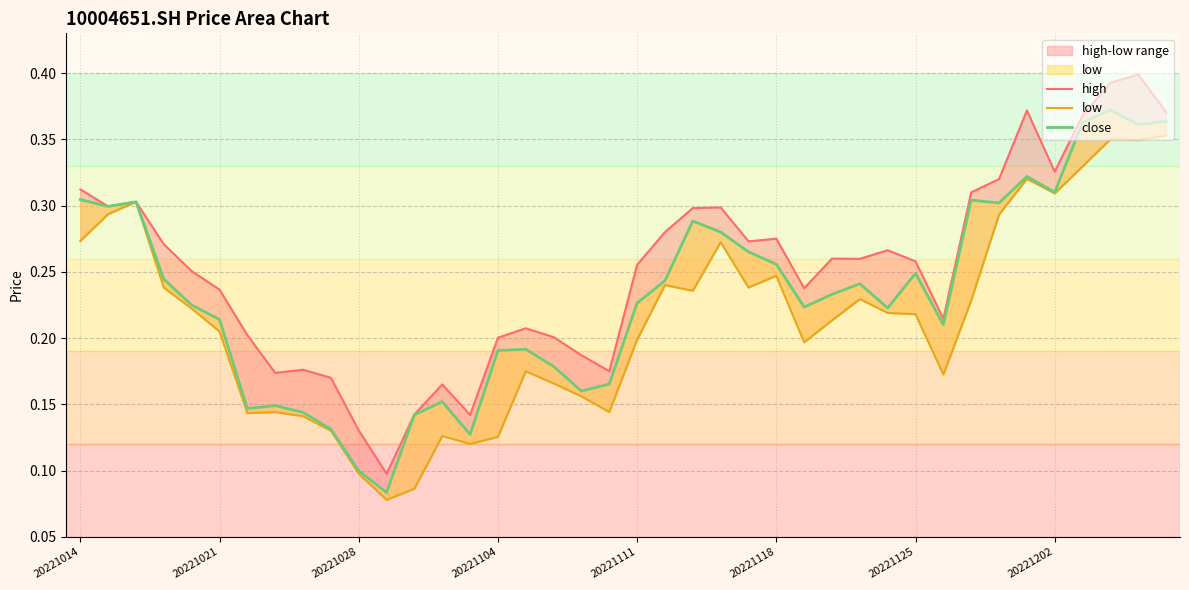

Between 34 and 20, which is larger?

34